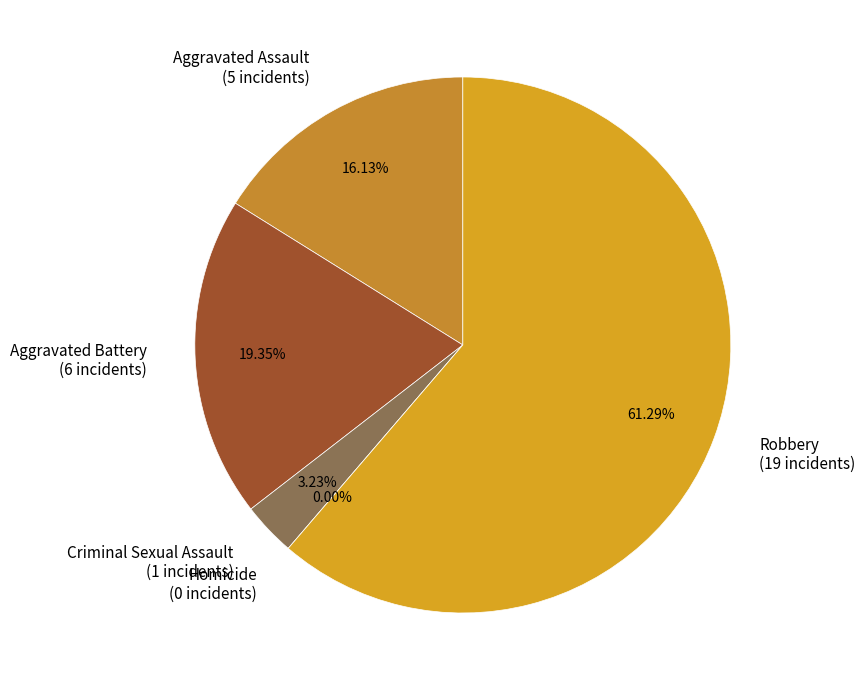

Is it true that Homicide is 0% of the pie?

True